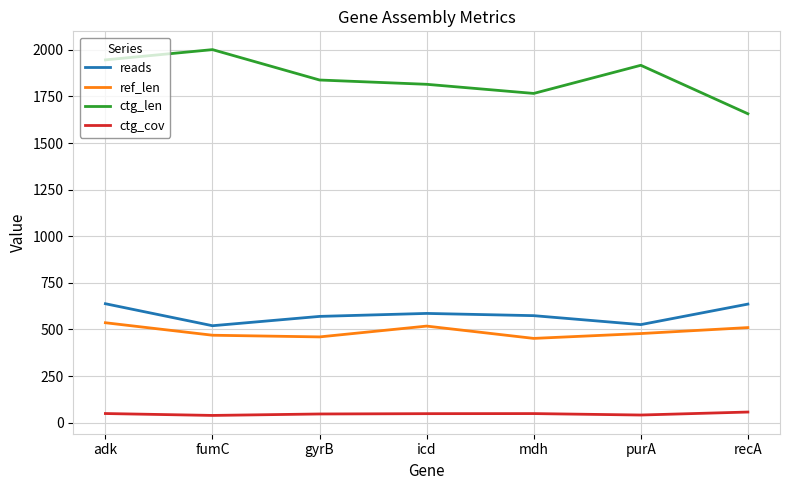

What is the difference between the maximum and minimum values in the ref_len series?

84.0